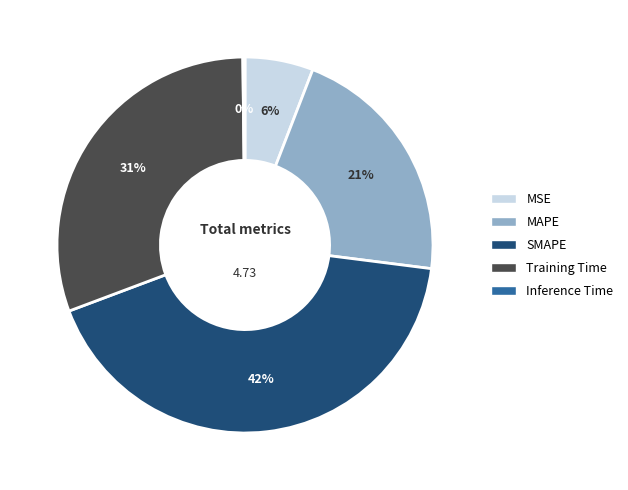

Is there any slice that represents more than half of the pie?

No